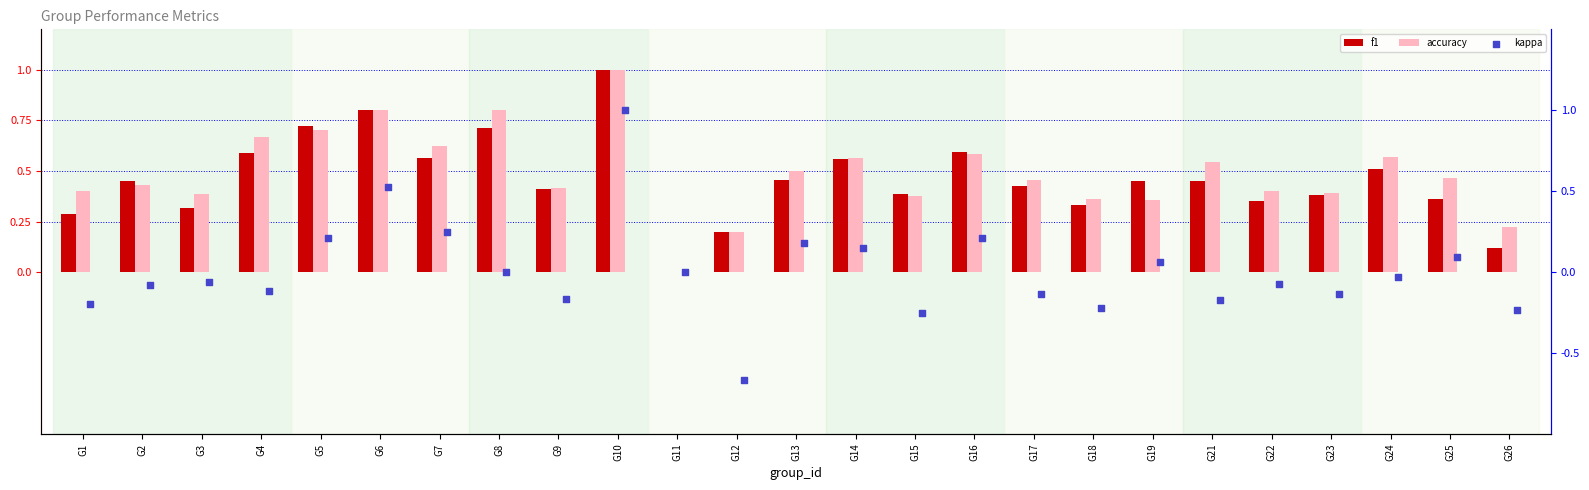

What are all the series names shown in the legend?

f1, accuracy, kappa